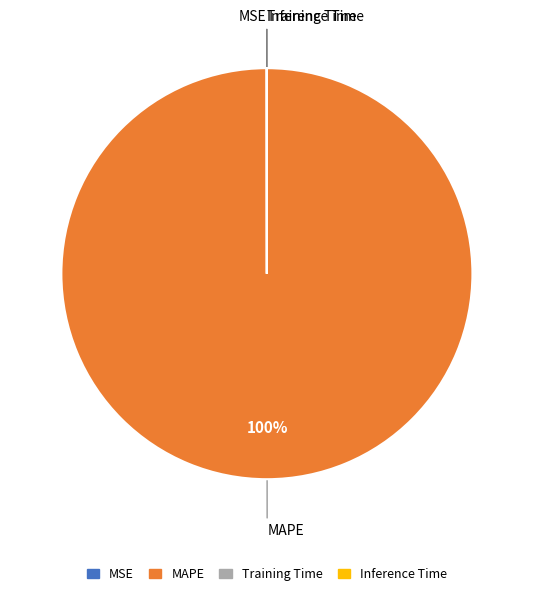

Which slice is the largest?

MAPE